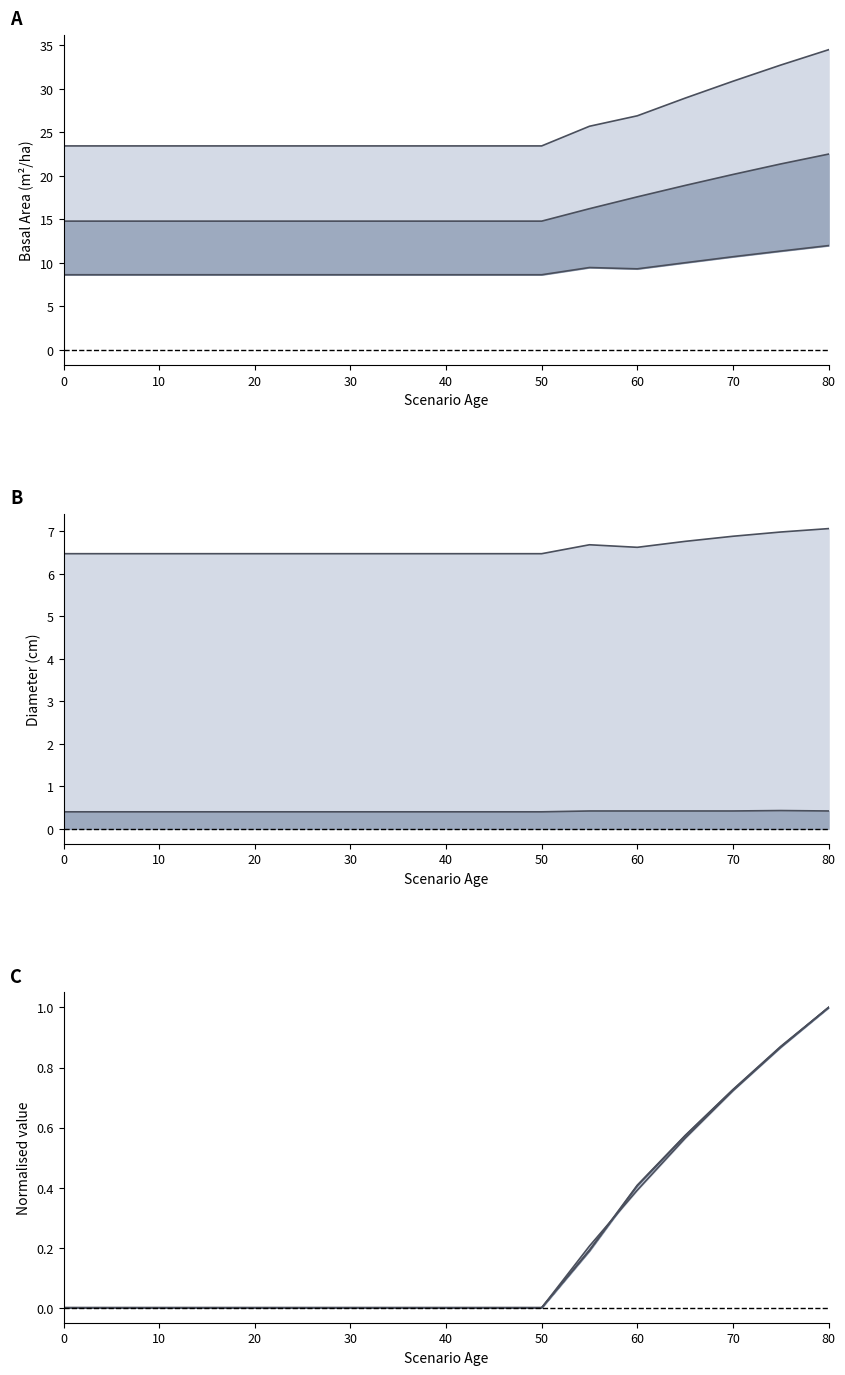

Which label corresponds to the largest value in the chart?

80